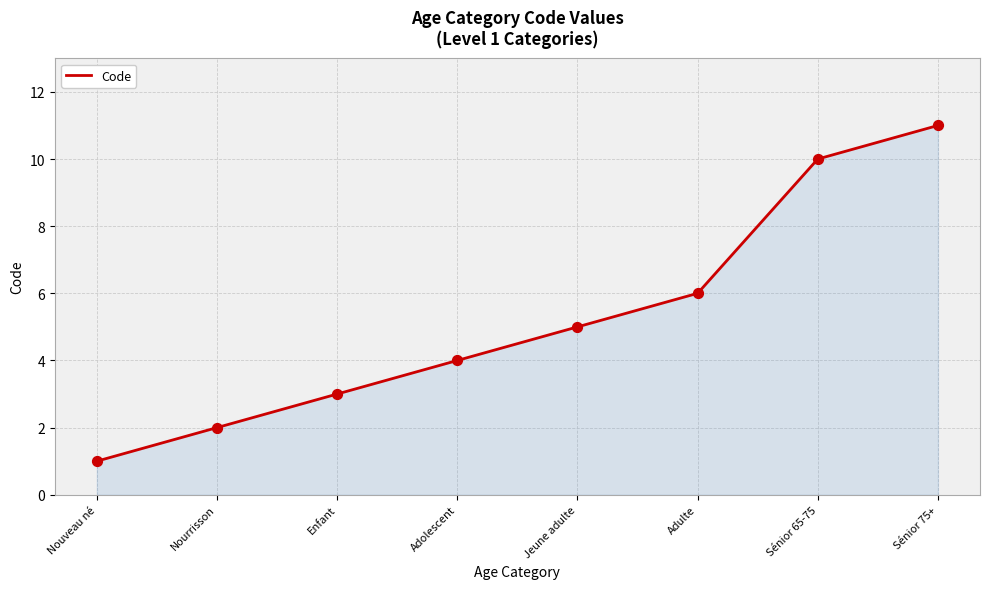

What is the change in value from Adulte to Sénior 65-75?

+4